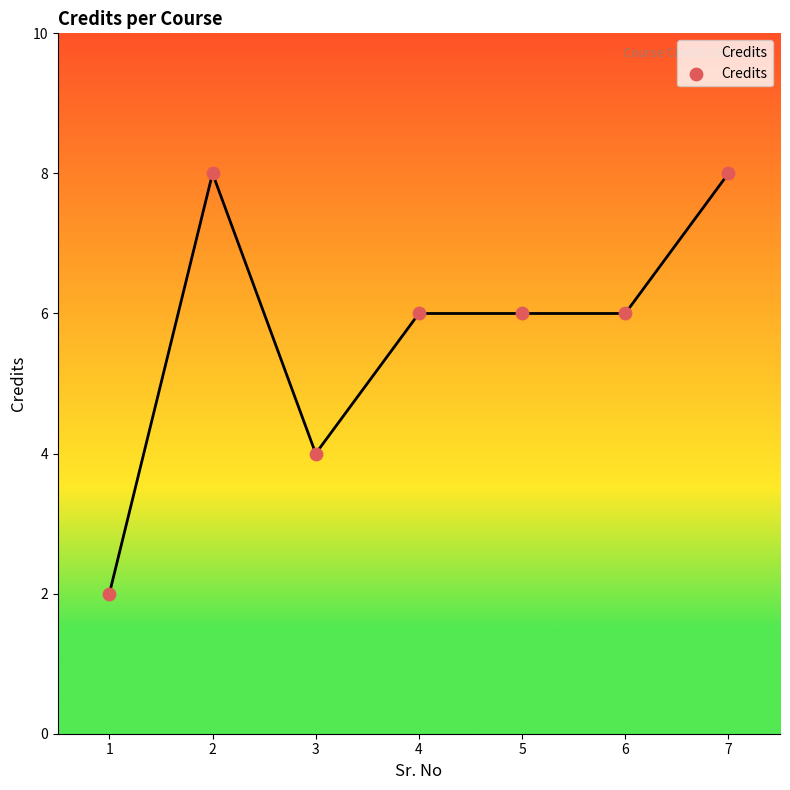

What is the change in value from 3 to 7?

+4